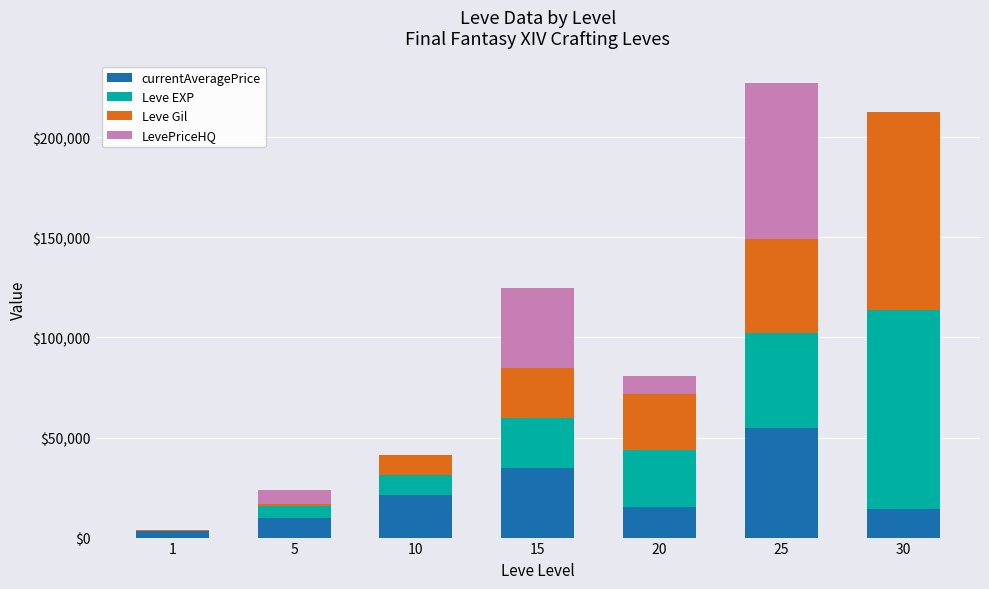

At which category is the sum across all series the highest?

25